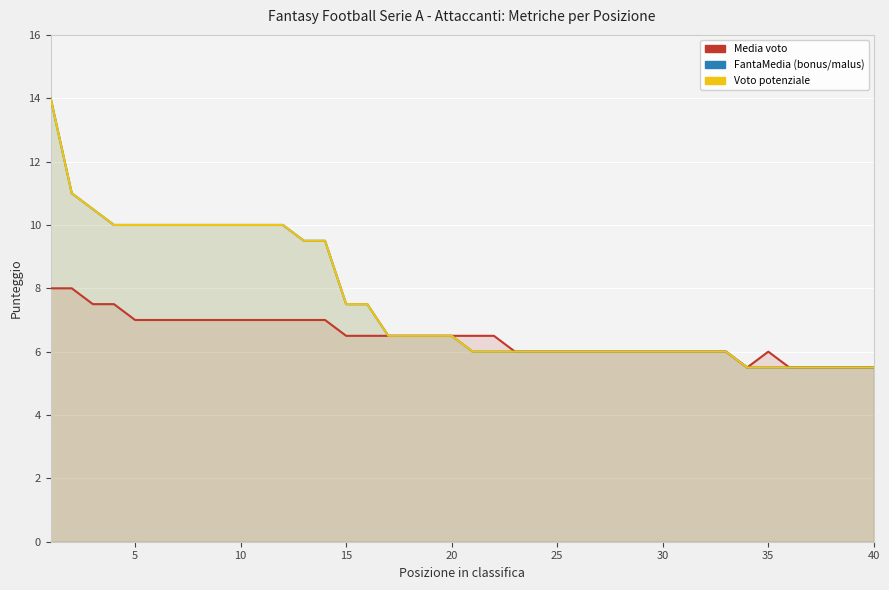

Reading right to left, transcribe all the data shown in this chart.

Media: 5.5	5.5	5.5	5.5	5.5	6.0	5.5	6.0	6.0	6.0	6.0	6.0	6.0	6.0	6.0	6.0	6.0	6.0	6.5	6.5	6.5	6.5	6.5	6.5	6.5	6.5	7.0	7.0	7.0	7.0	7.0	7.0	7.0	7.0	7.0	7.0	7.5	7.5	8.0	8.0
FantaMedia: 5.5	5.5	5.5	5.5	5.5	5.5	5.5	6.0	6.0	6.0	6.0	6.0	6.0	6.0	6.0	6.0	6.0	6.0	6.0	6.0	6.5	6.5	6.5	6.5	7.5	7.5	9.5	9.5	10.0	10.0	10.0	10.0	10.0	10.0	10.0	10.0	10.0	10.5	11.0	14.0
VotoPotenziale: 5.5	5.5	5.5	5.5	5.5	5.5	5.5	6.0	6.0	6.0	6.0	6.0	6.0	6.0	6.0	6.0	6.0	6.0	6.0	6.0	6.5	6.5	6.5	6.5	7.5	7.5	9.5	9.5	10.0	10.0	10.0	10.0	10.0	10.0	10.0	10.0	10.0	10.5	11.0	14.0